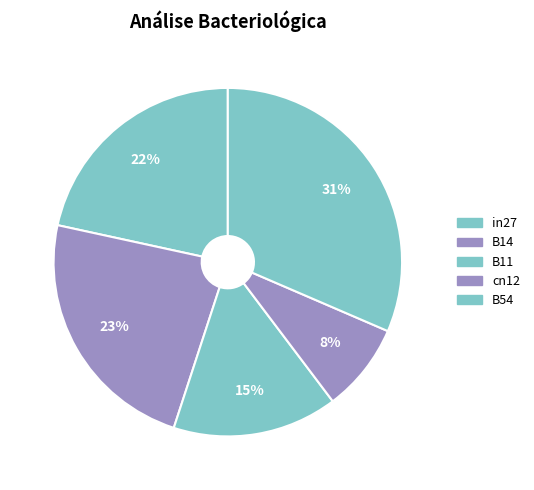

Is it true that cn12 is 14% of the pie?

False